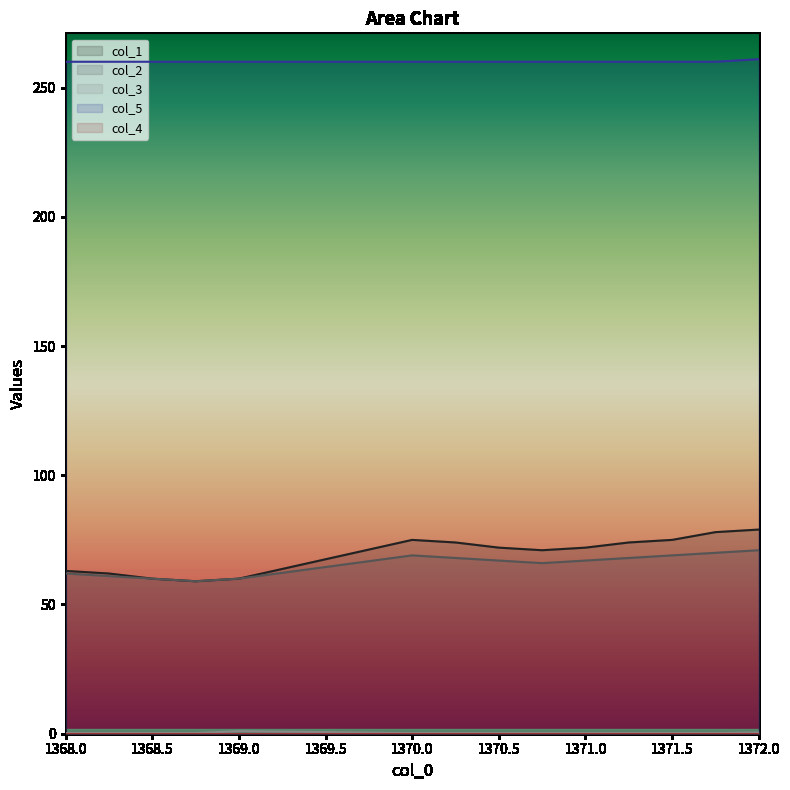

How many interior local peaks does the col_1 series have?

1